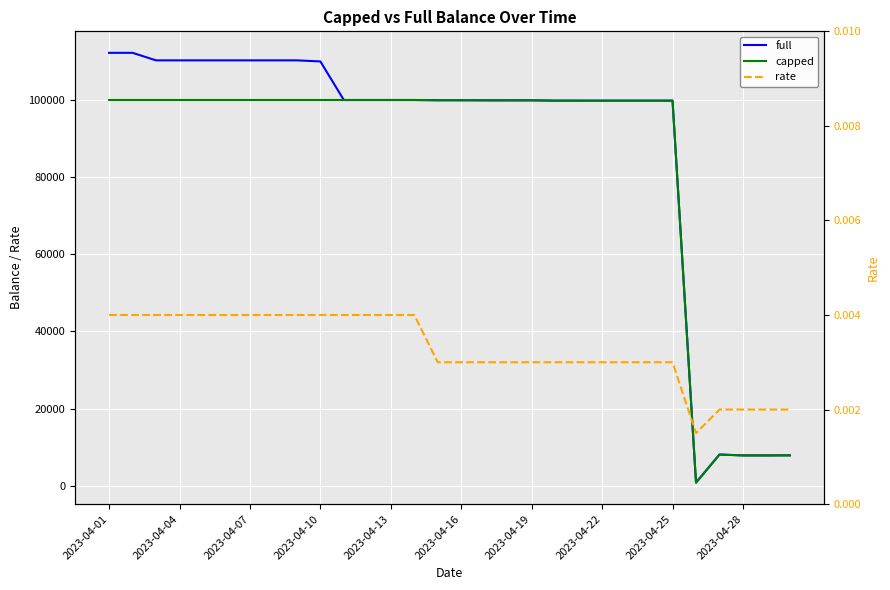

What is the lowest value of the capped series?

825.5